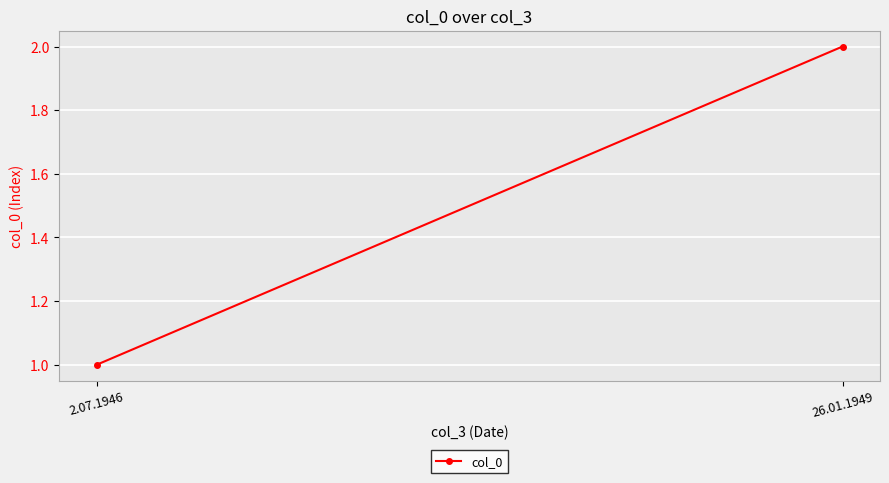

List the labels in order of value, largest first.

26.01.1949, 2.07.1946